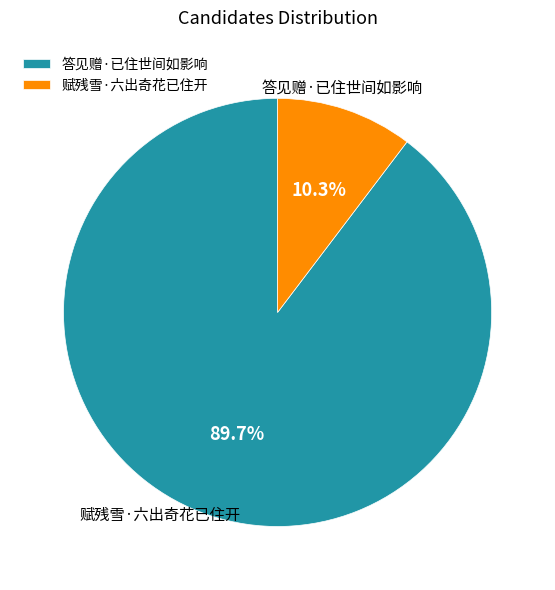

Which slice is the smallest?

赋残雪·六出奇花已住开